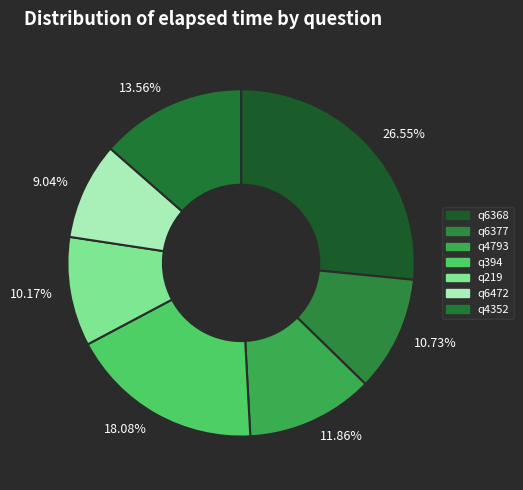

Is there a majority slice in this chart?

No